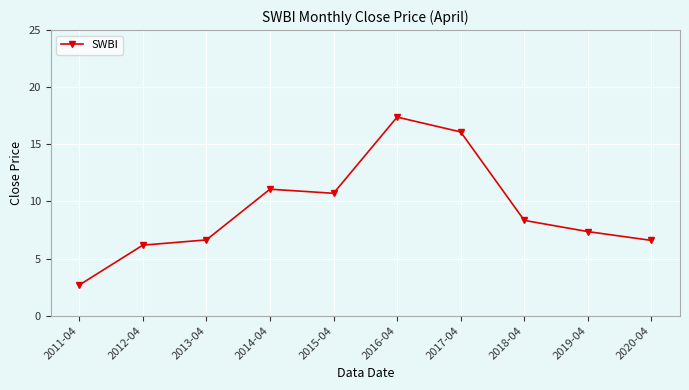

At which label does the data first exceed 8?

2014-04